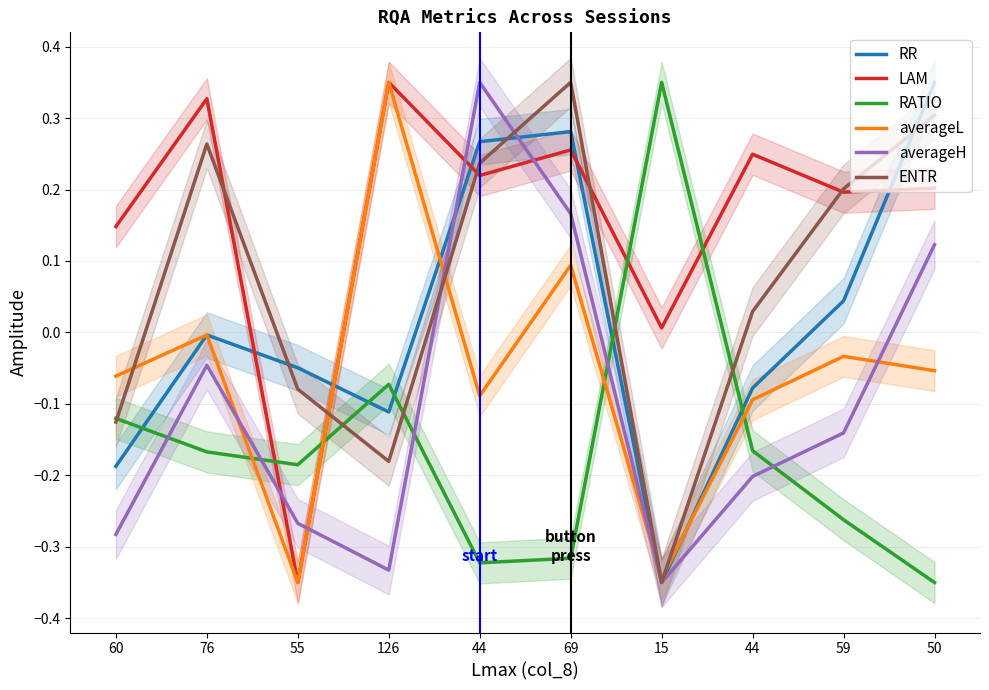

At which label is RR closest to 0?

76